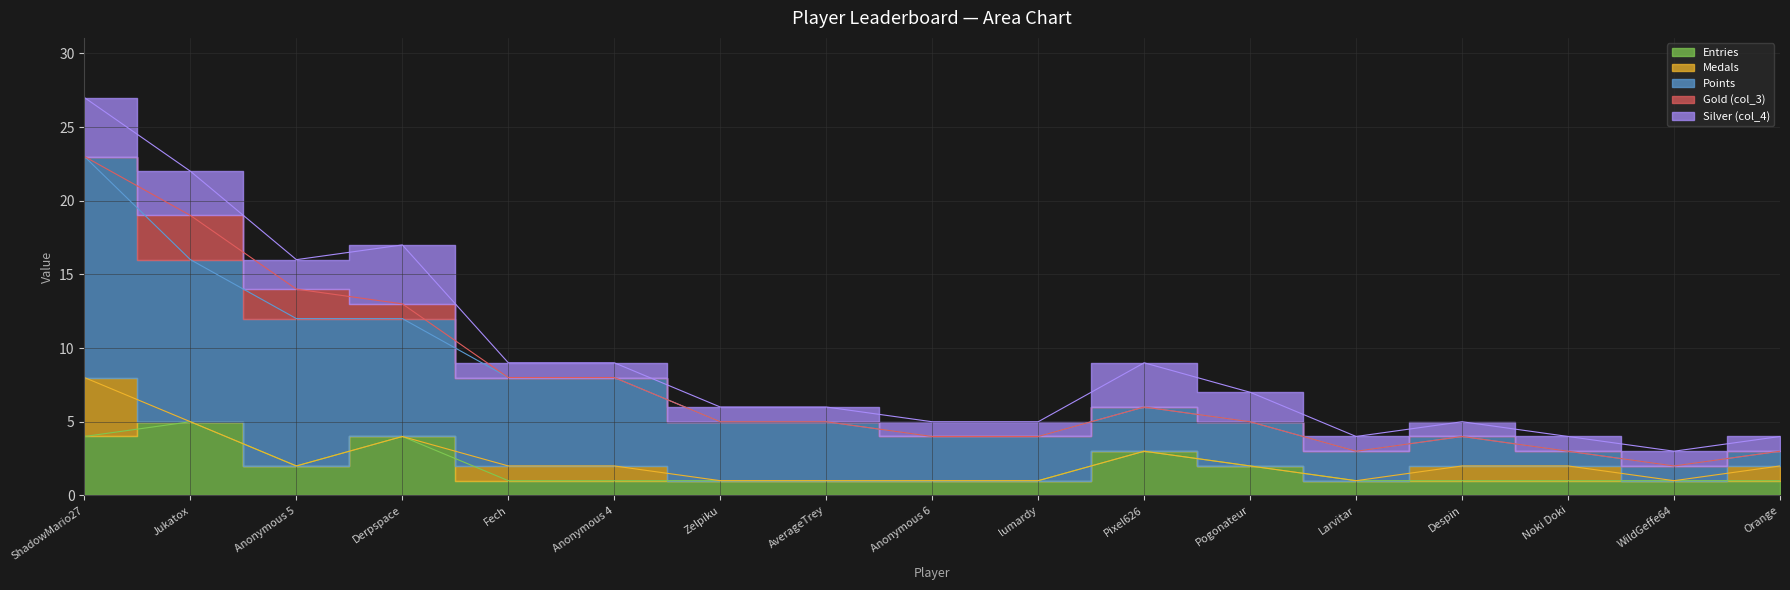

What position from the left is Derpspace?

4